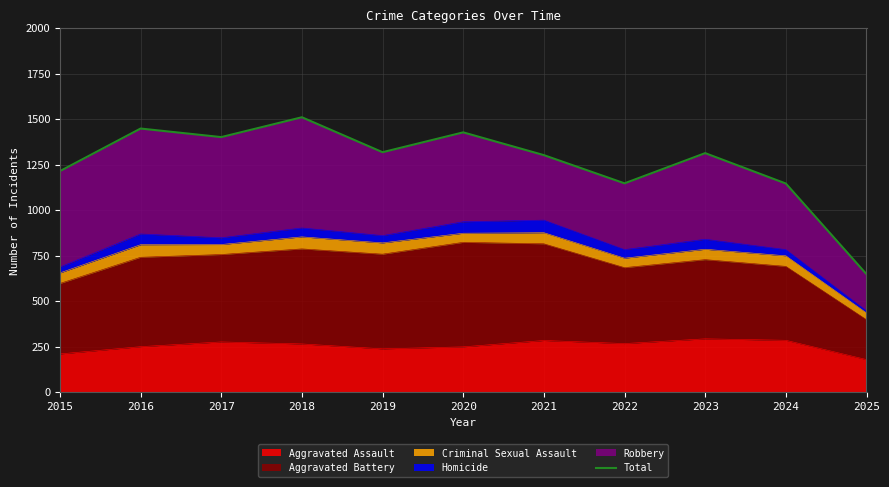

At which category does the data reach its first local valley?

2017